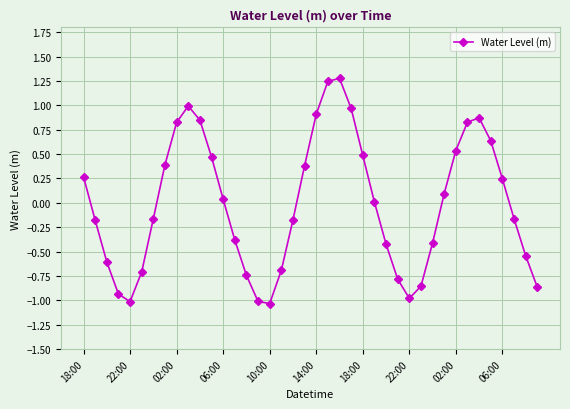

Does the chart have visible grid lines?

Yes